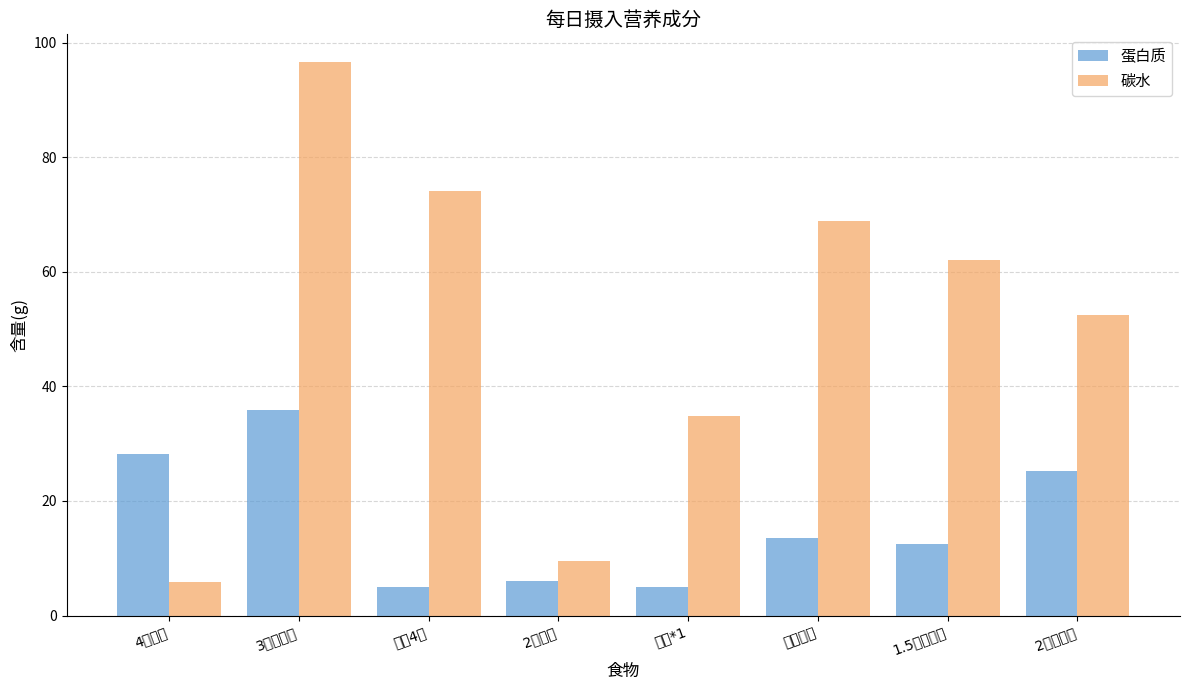

At how many categories does at least one series exceed 60?

4